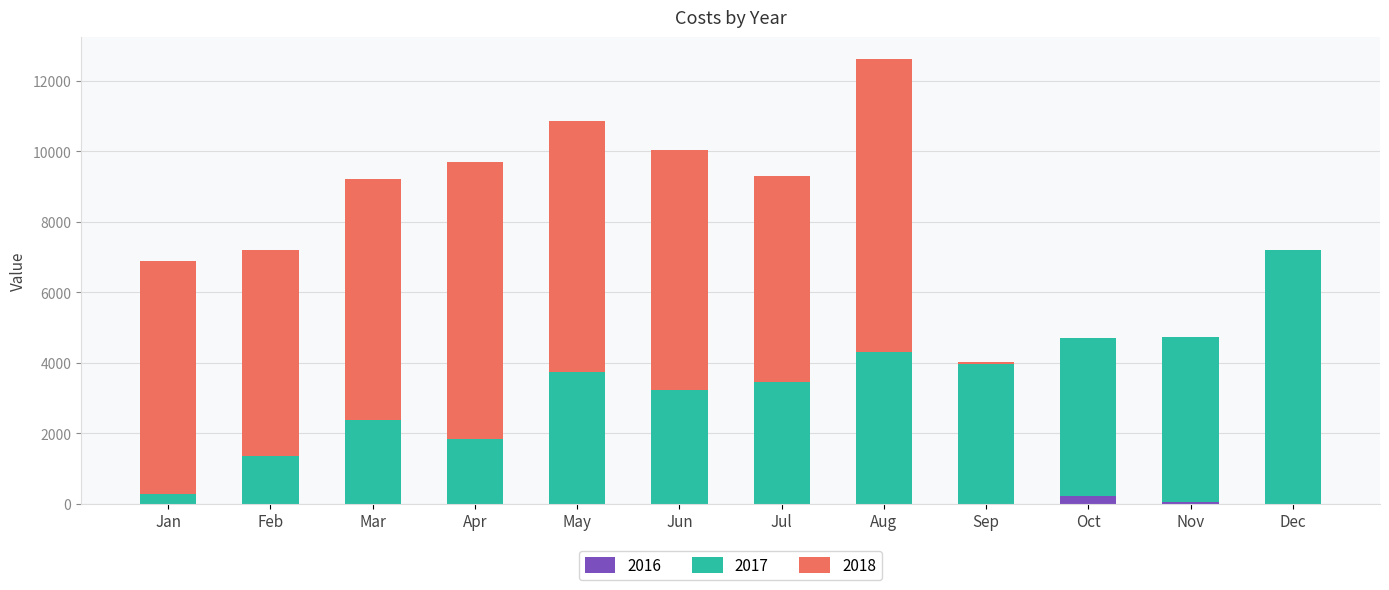

The value of 2016 at Mar is 0. True or false?

True